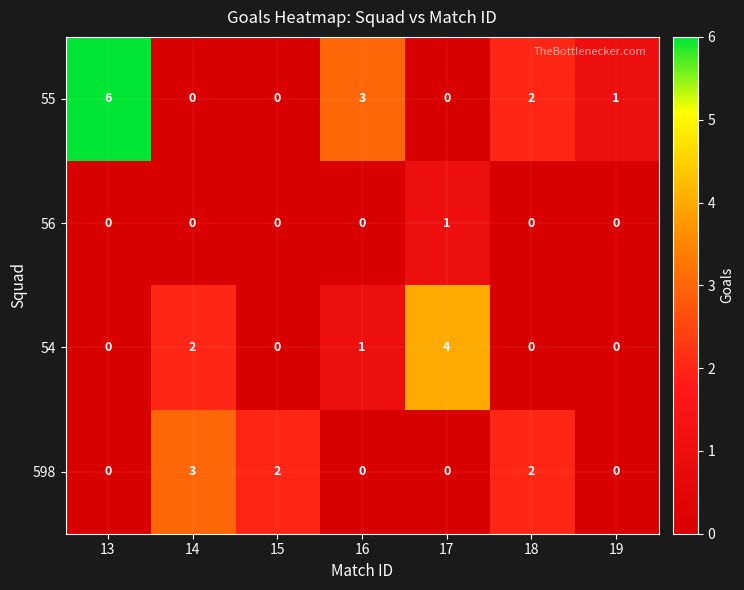

The value of 56 at 18 is 0. True or false?

True